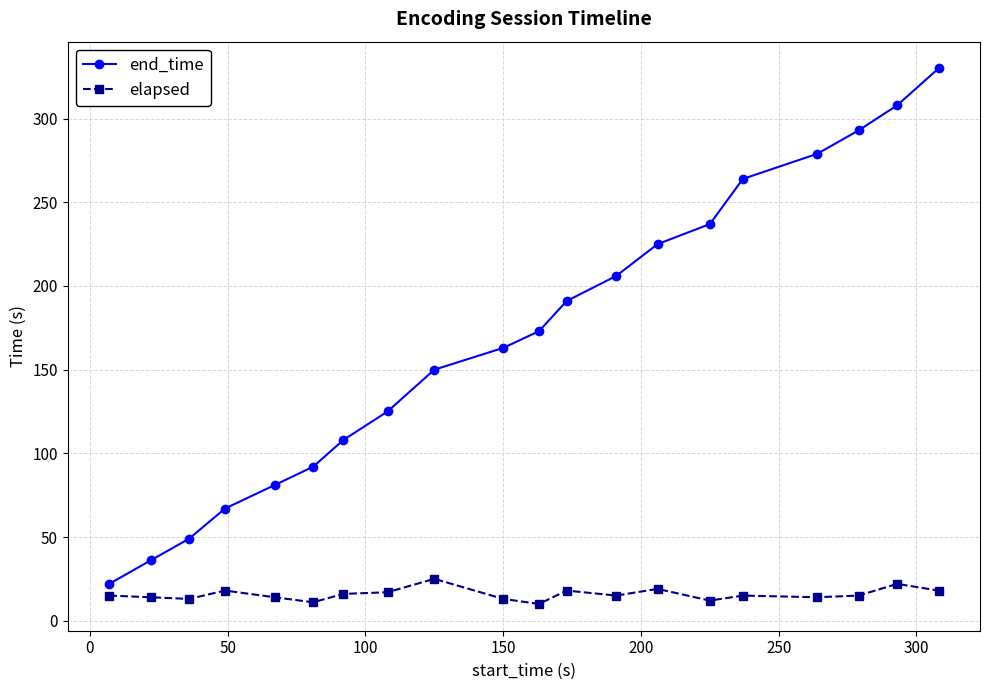

Which series has the largest total across all categories?

end_time